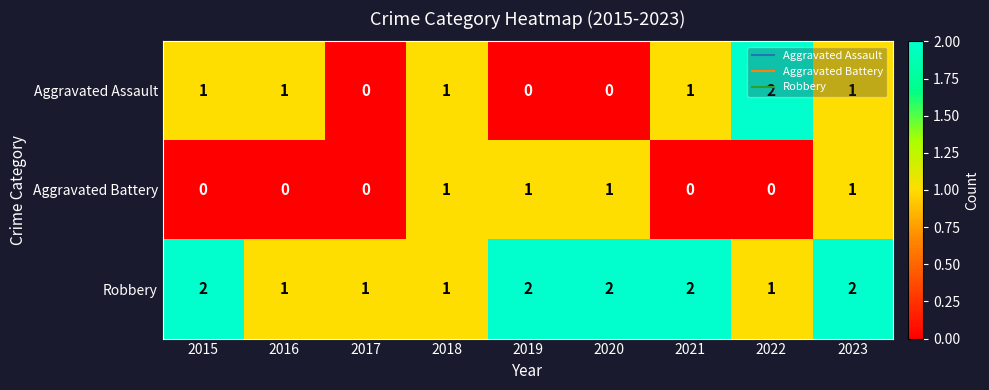

Count the Aggravated Battery values in the range 0 to 1.

9